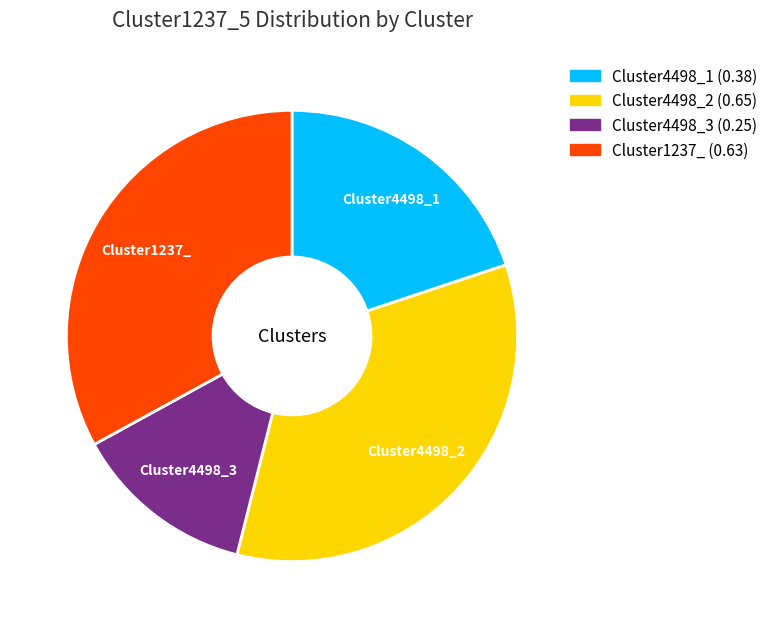

Combined, do Cluster4498_3 and Cluster1237_ account for over 50%?

No